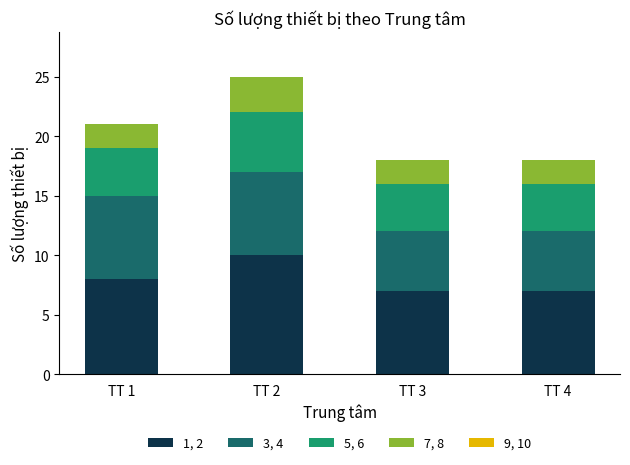

What is the difference between the maximum and second lowest values in the 1, 2 series?

3